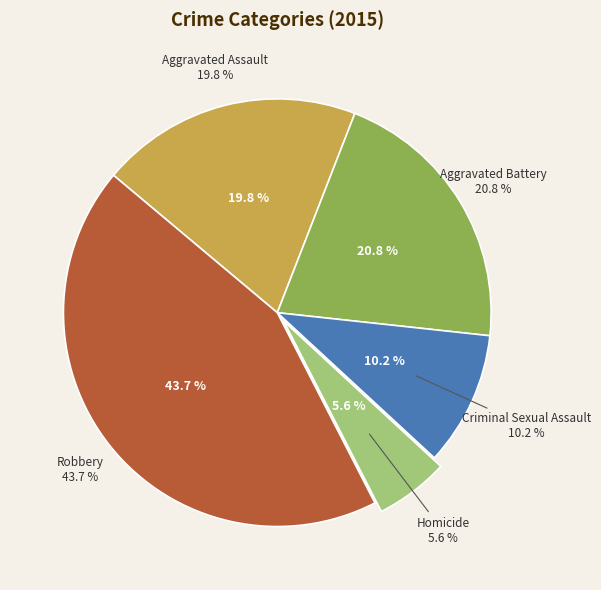

What is the smallest slice in the pie chart?

Homicide